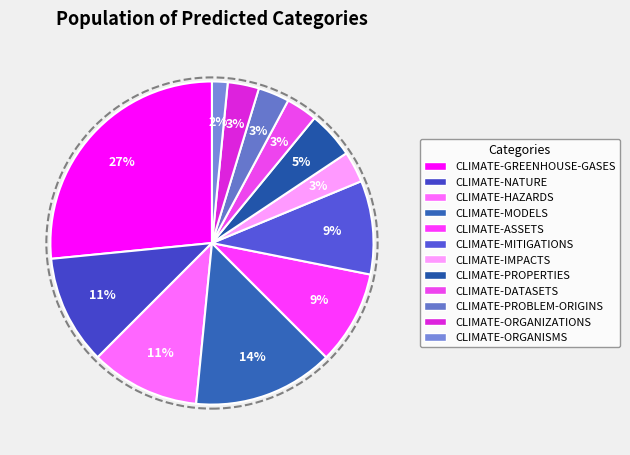

Is it true that CLIMATE-MITIGATIONS is 20% of the pie?

False